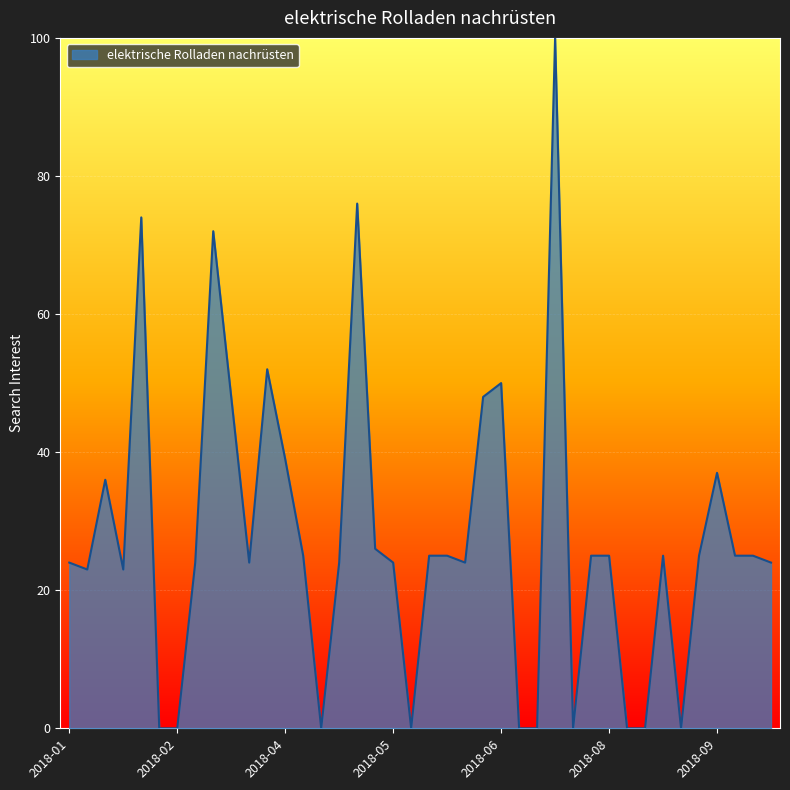

What is the difference between the maximum and minimum values?

100